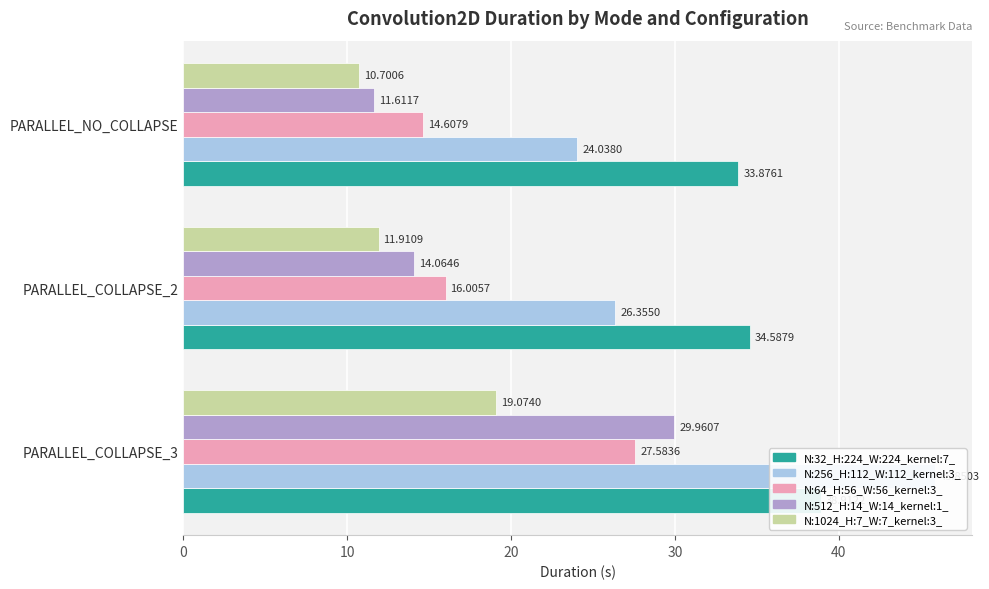

Which series changed the most between PARALLEL_COLLAPSE_3 and PARALLEL_NO_COLLAPSE?

N:256_H:112_W:112_kernel:3_